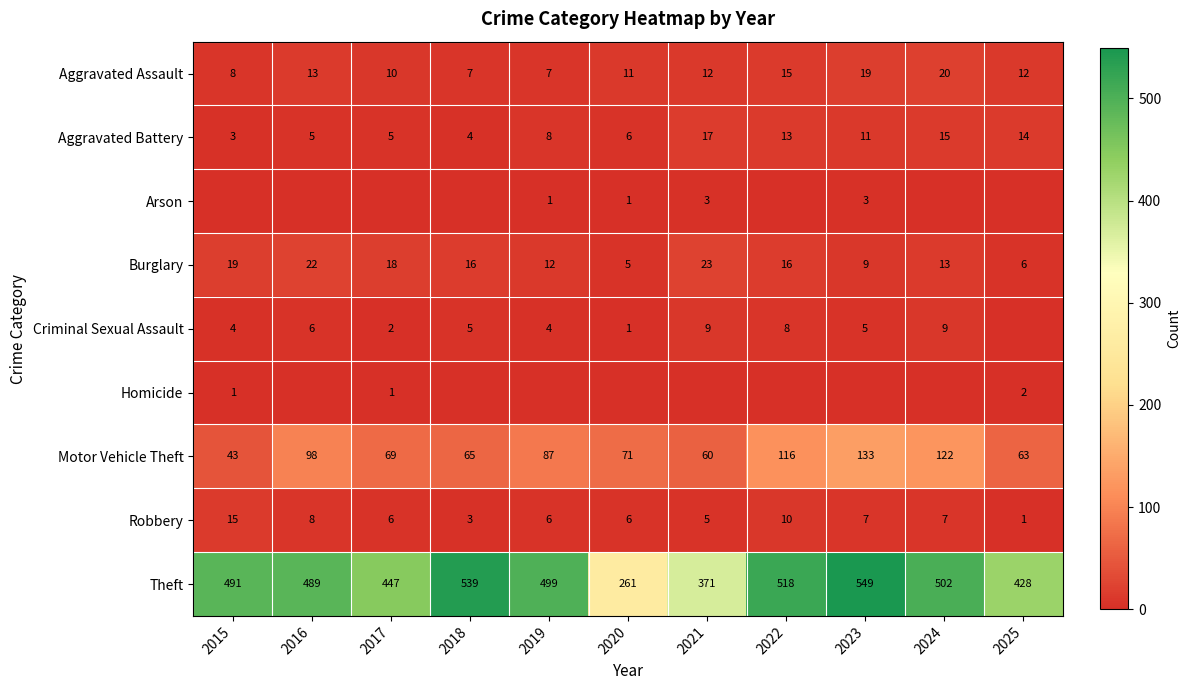

The Burglary series shows 4 at 2022. True or false?

False